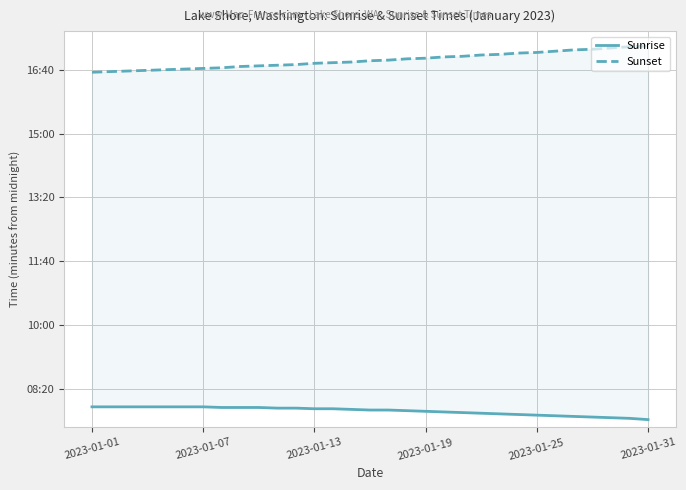

At which label does Sunrise reach its peak?

2023-01-01